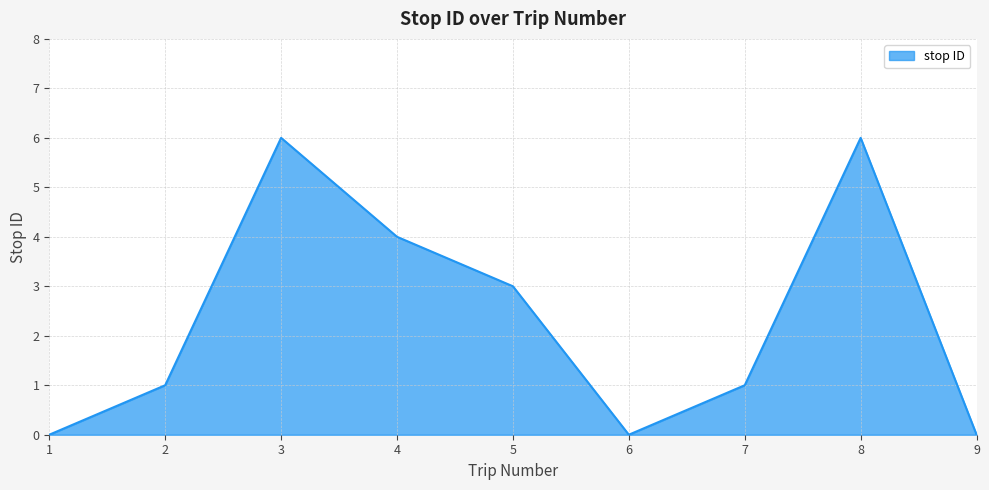

Between 8 and 9, which is larger?

8